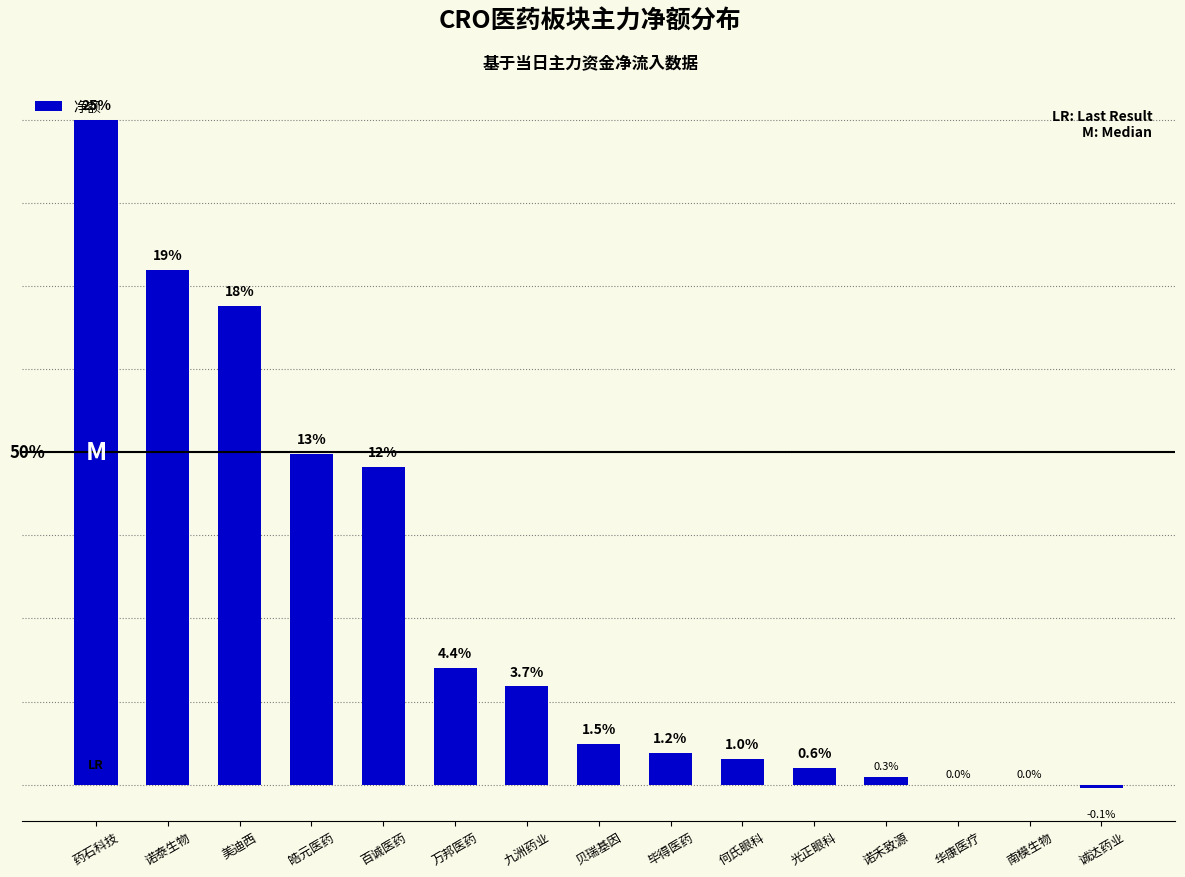

At which category does the chart reach its peak across all series?

药石科技